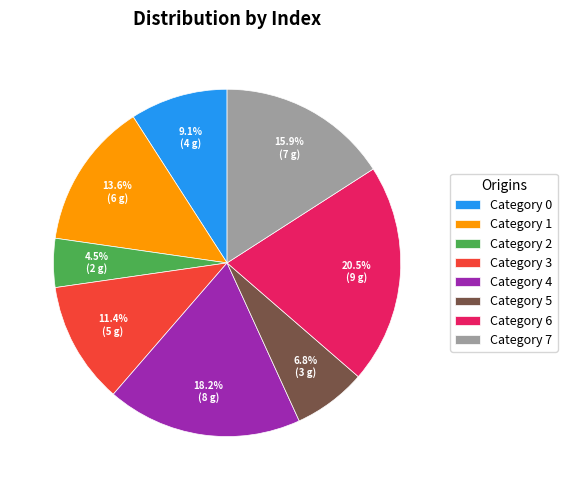

What percentage do Category 5 and Category 7 together represent?

22.7%